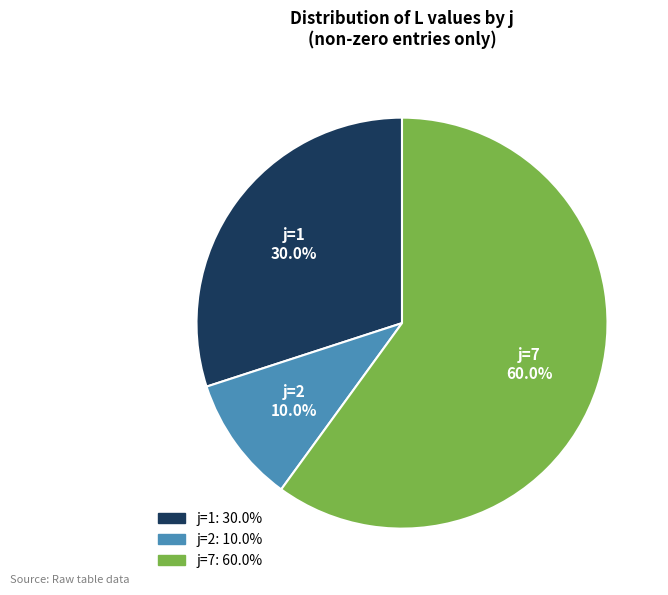

What is the largest slice in the pie chart?

j=7